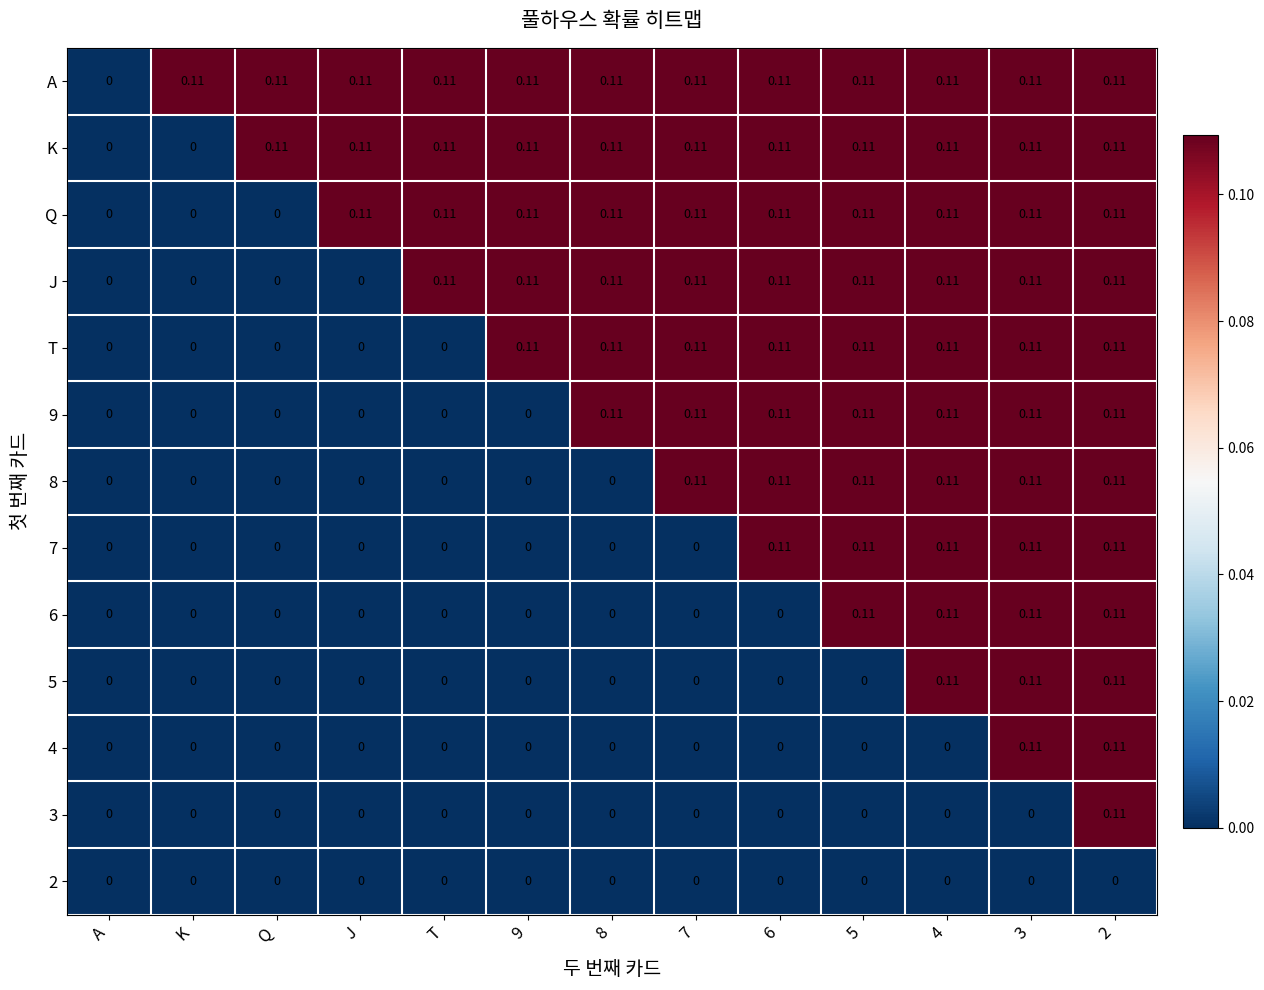

At which label is A closest to 0?

A